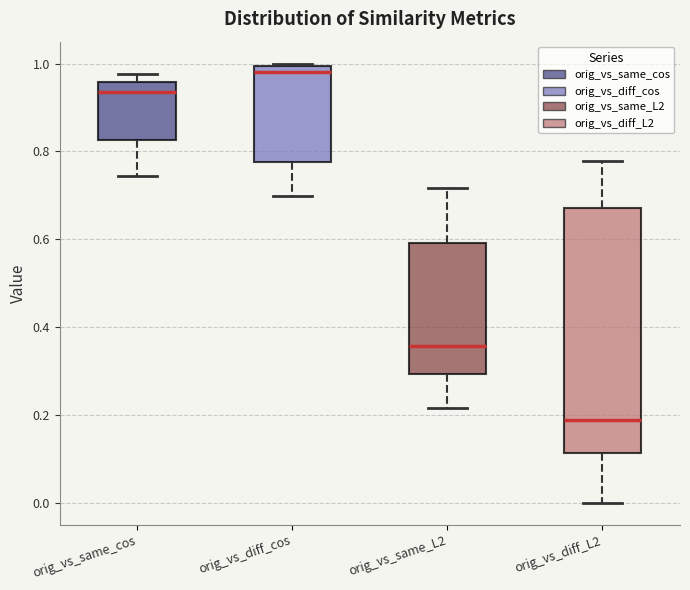

Where does the lower whisker of the box for orig_vs_diff_cos end on the y-axis? The values are not printed on the chart, so give them approximately, as read against the axis.

0.70